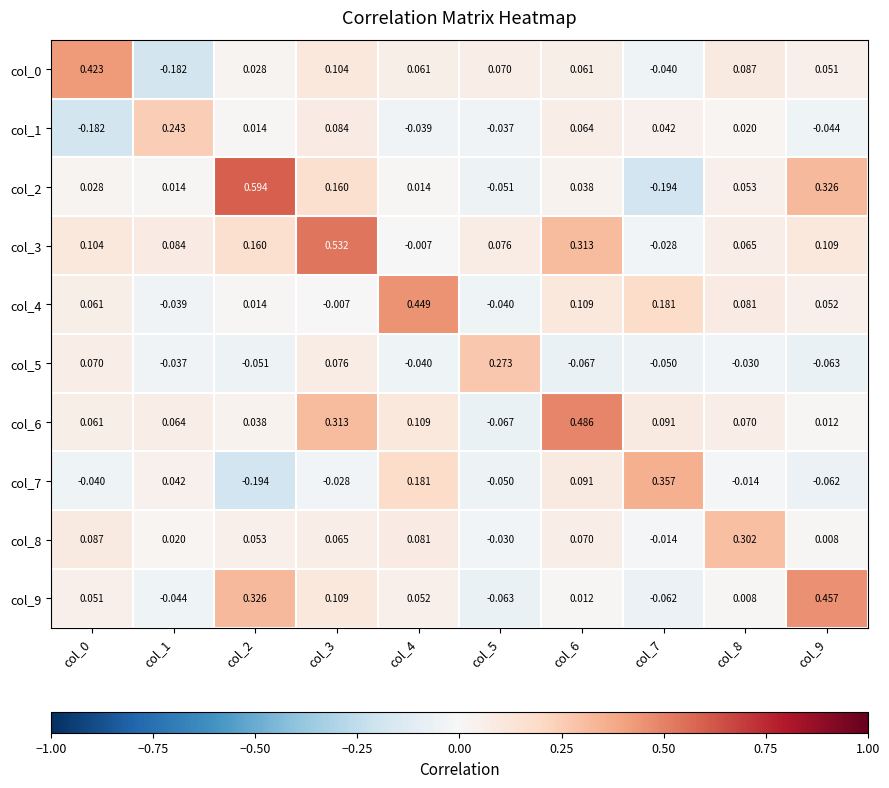

Is the value of col_6 at col_9 greater than the value of col_3 at col_8?

No